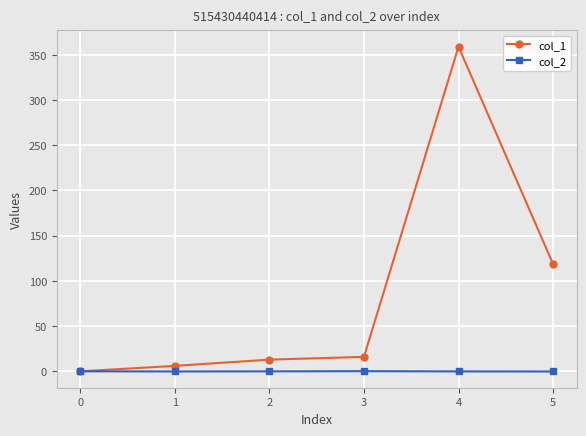

The value of col_1 at 2 is 12.9. True or false?

True